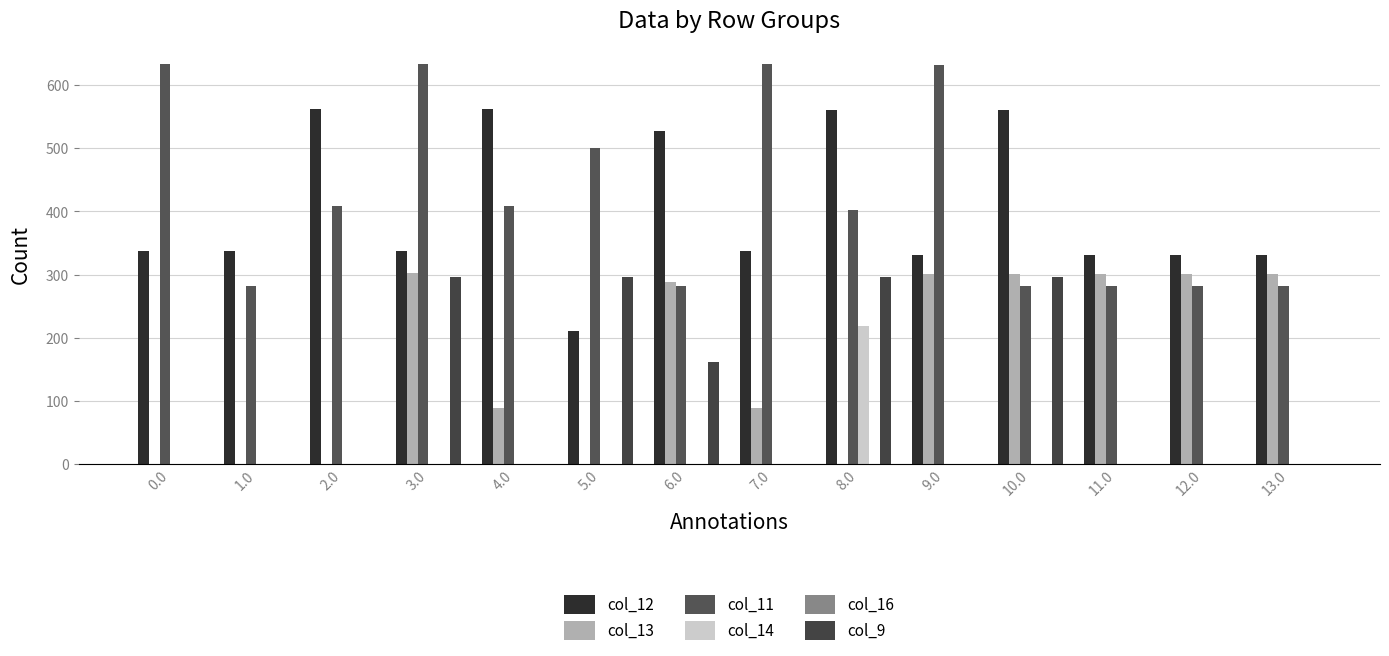

Reading left to right, what are all the values shown in this chart?

col_12: 337.6	337.6	562.4	337.6	562.4	210.4	527.8	337.6	560.4	331.7	560.4	331.7	331.7	331.7
col_13: 0.0	0.0	0.0	302.8	87.7	0.0	288.5	87.7	0.0	300.8	300.8	300.8	300.8	300.8
col_11: 633.7	281.7	408.8	633.7	408.8	500.7	281.7	633.7	402.9	631.7	281.7	281.7	281.7	281.7
col_14: 0.0	0.0	0.0	0.0	0.0	0.0	0.0	0.0	219.2	0.0	0.0	0.0	0.0	0.0
col_16: 0.0	0.0	0.0	0.0	0.0	0.0	0.0	0.0	0.0	0.0	0.0	0.0	0.0	0.0
col_9: 0.0	0.0	0.0	295.9	0.0	295.9	161.8	0.0	295.9	0.0	295.9	0.0	0.0	0.0